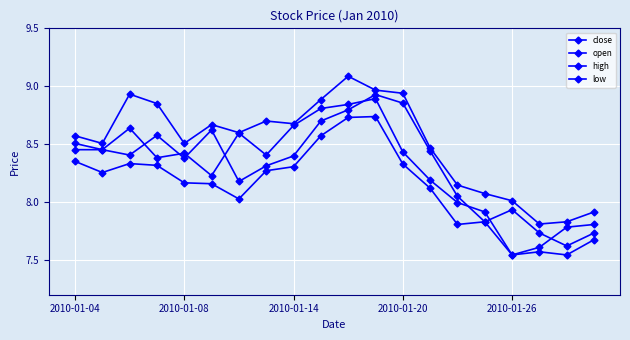

Rank the categories by low value from highest to lowest.

11, 10, 9, 2010-01-04, 2010-01-14, 12, 2010-01-20, 8, 7, 2010-01-08, 2010-01-26, 5, 13, 6, 15, 14, 19, 17, 16, 18